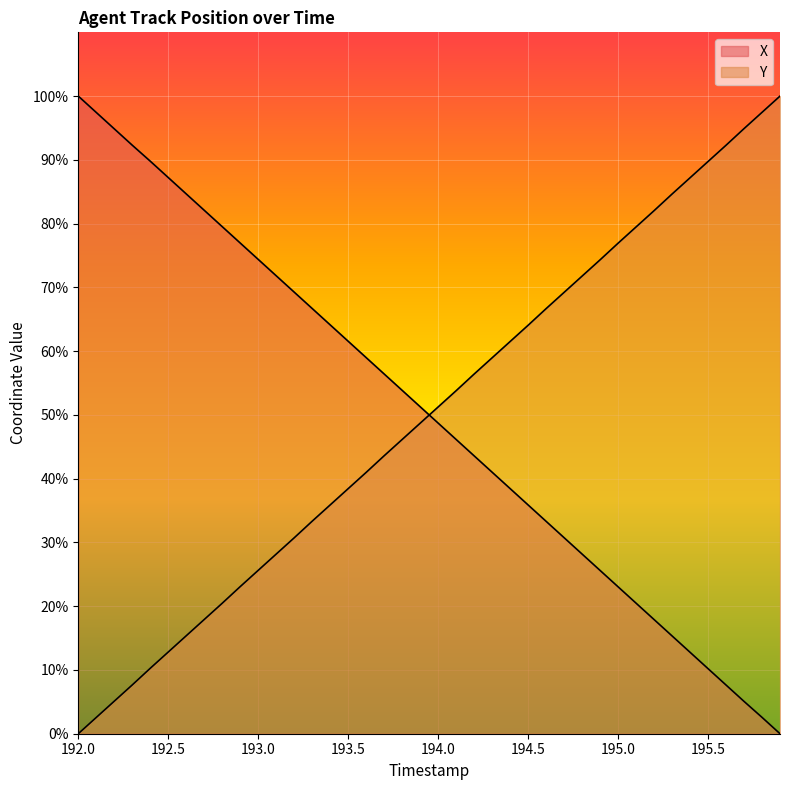

How many values in Y are above zero?

39